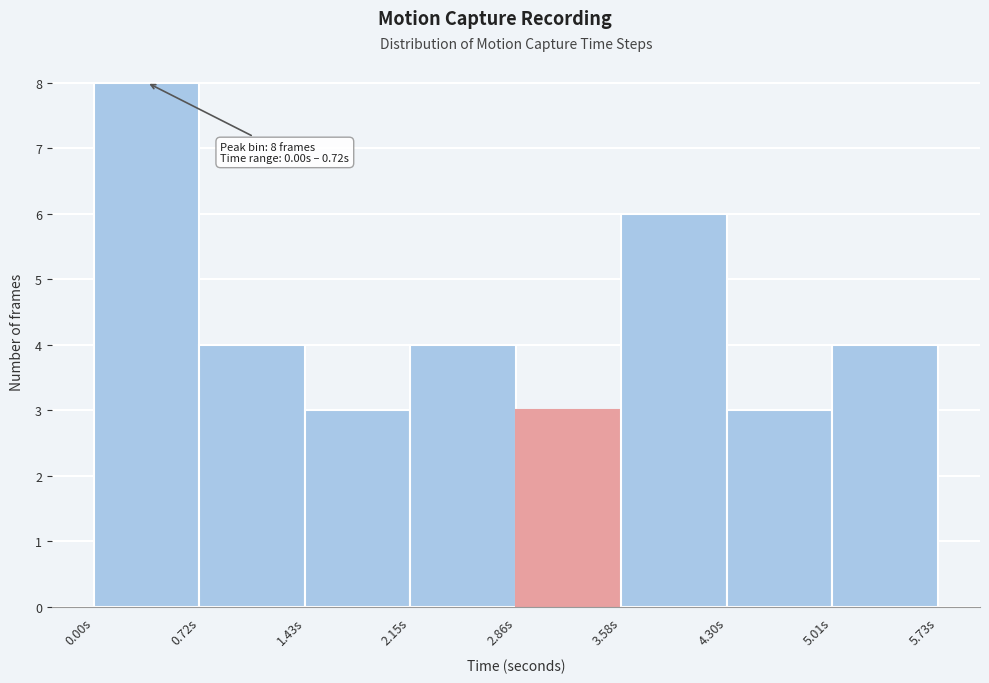

Which range on the x-axis has the tallest bar?

0.0 to 0.7